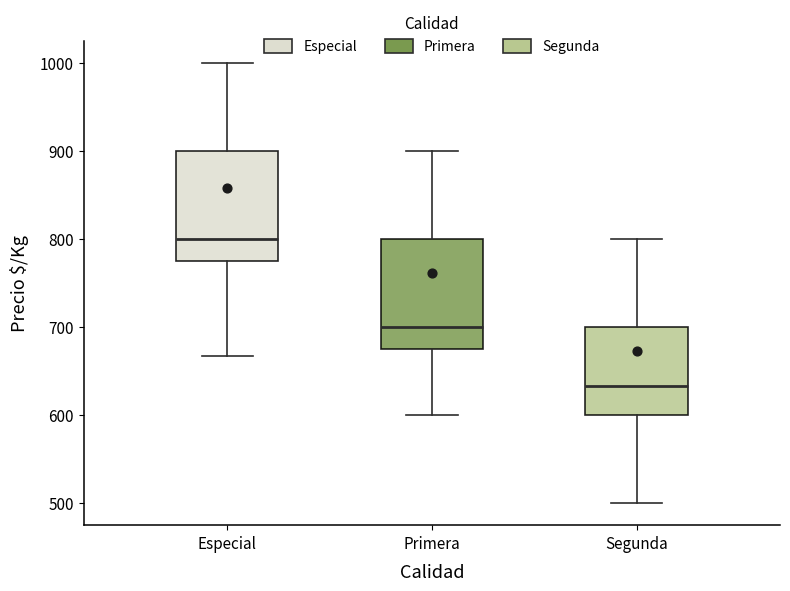

Reading left to right, read every box against the y-axis: the position of its median line, the range the box covers, and the ends of its whiskers. The values are not printed on the chart, so give them approximately, as read against the axis.

Especial: median 800, box 780 to 900, whiskers 670 to 1000
Primera: median 700, box 680 to 800, whiskers 600 to 900
Segunda: median 630, box 600 to 700, whiskers 500 to 800